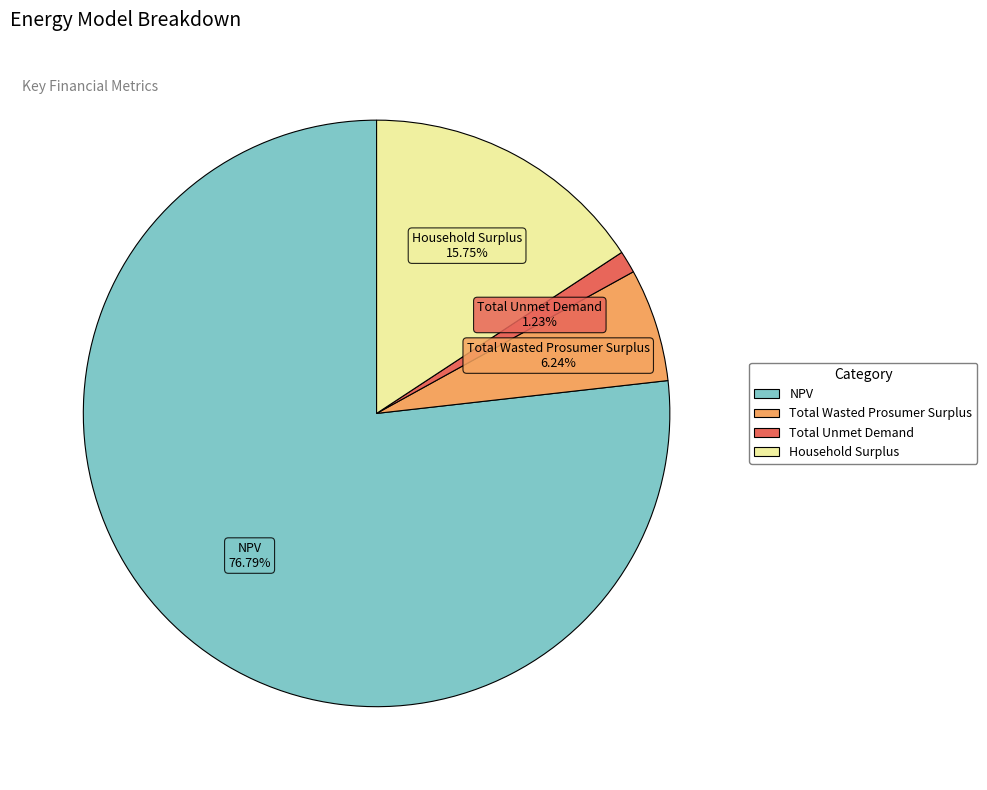

Is it true that NPV is 88% of the pie?

False